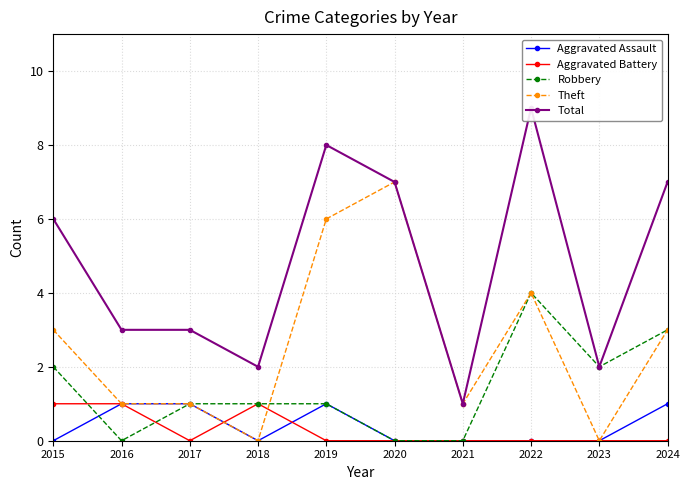

At which category does Aggravated Assault reach its first local valley?

2018